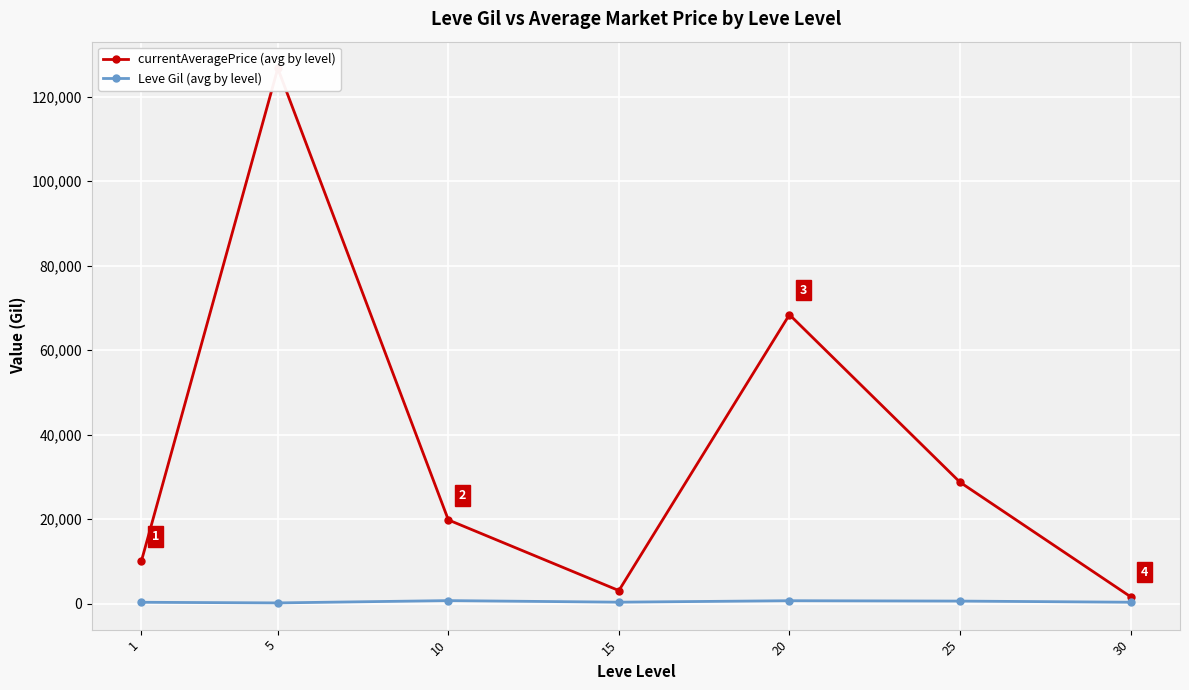

What is the value of the Leve Gil (avg by level) point at the 2nd from the left?

201.7